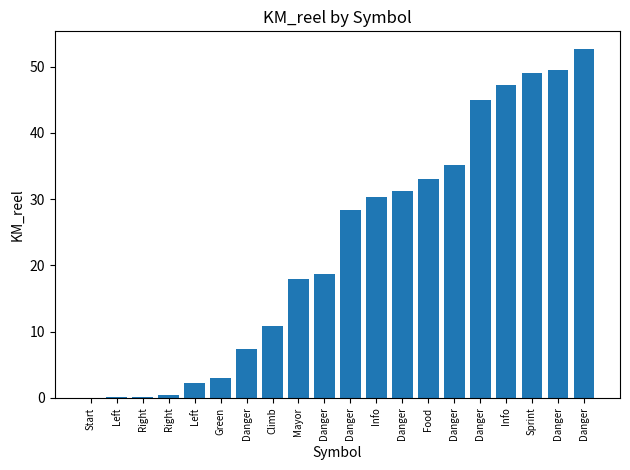

At which label is the value closest to 26?

Danger